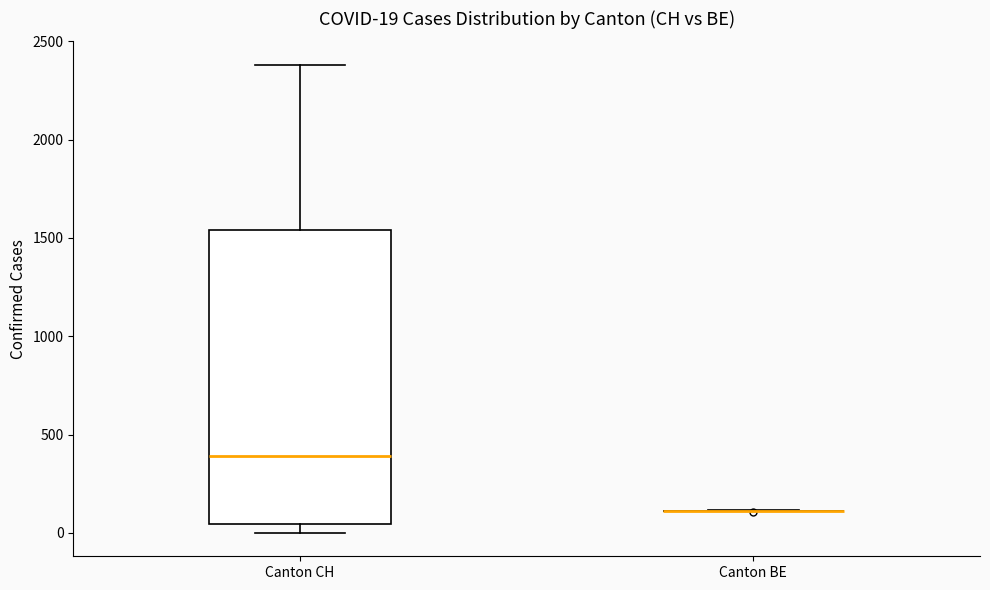

Comparing the boxes themselves (not the whiskers), which one is the tallest?

Canton CH